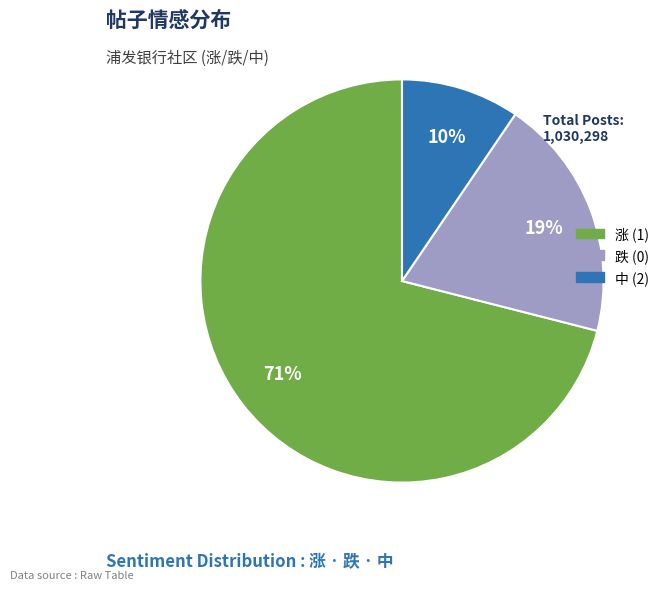

To the nearest percent, what is the average slice percentage?

33%